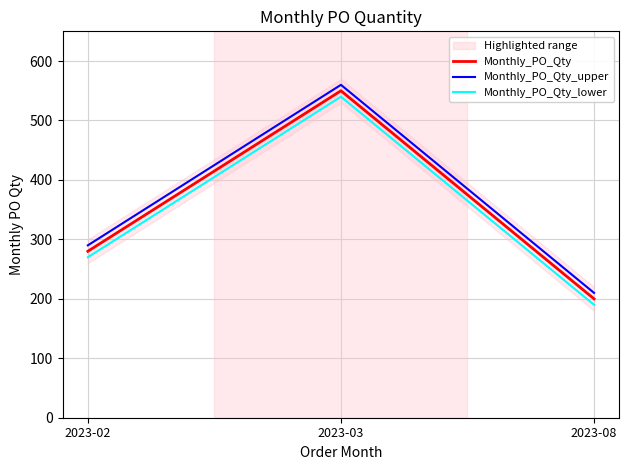

Count the number of categories in the chart.

3